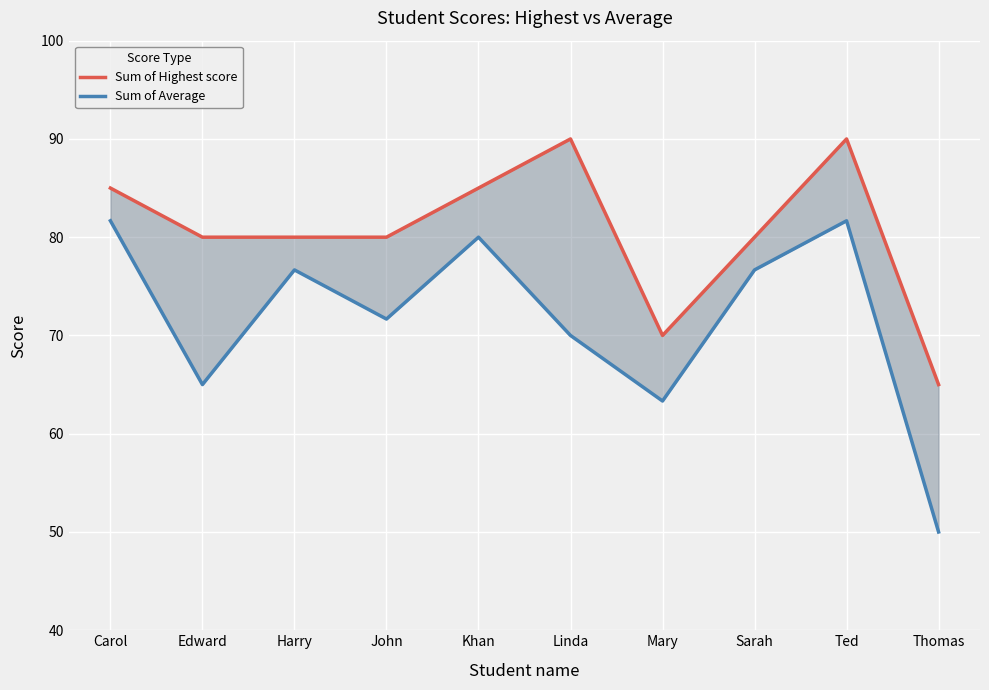

What is the difference between the maximum and minimum values in the Sum of Average series?

31.7